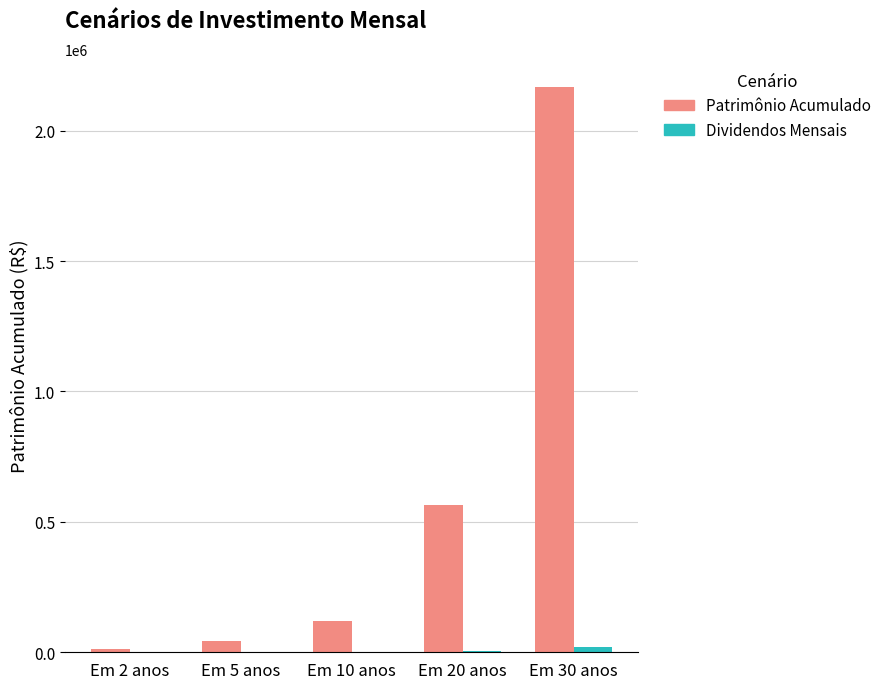

Where is Patrimônio Acumulado nearest to the value 1090283?

Em 20 anos